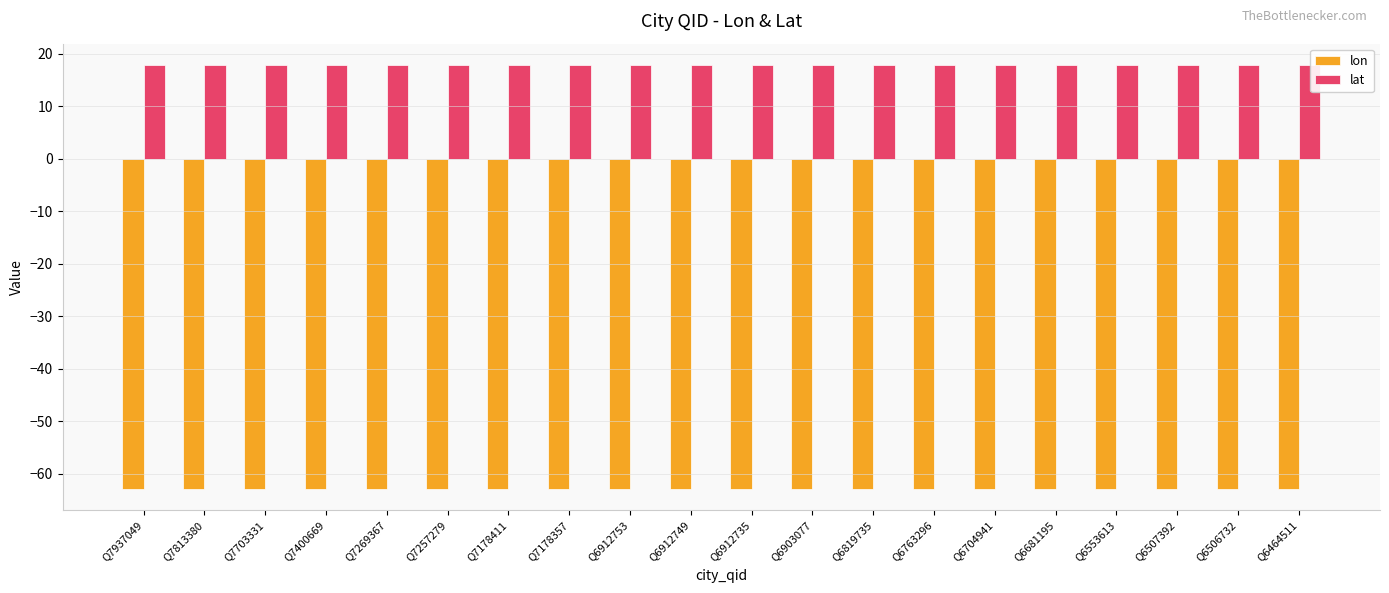

What is the sum of the lat values at Q6763296 and Q6681195?

35.8